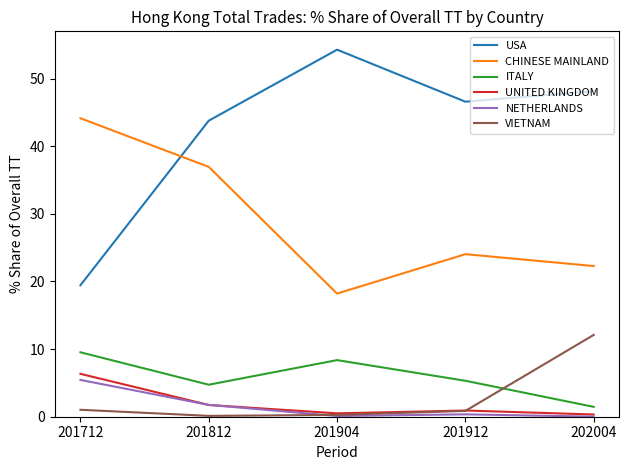

In ITALY, how many points are lower than both neighbors (excluding endpoints)?

1